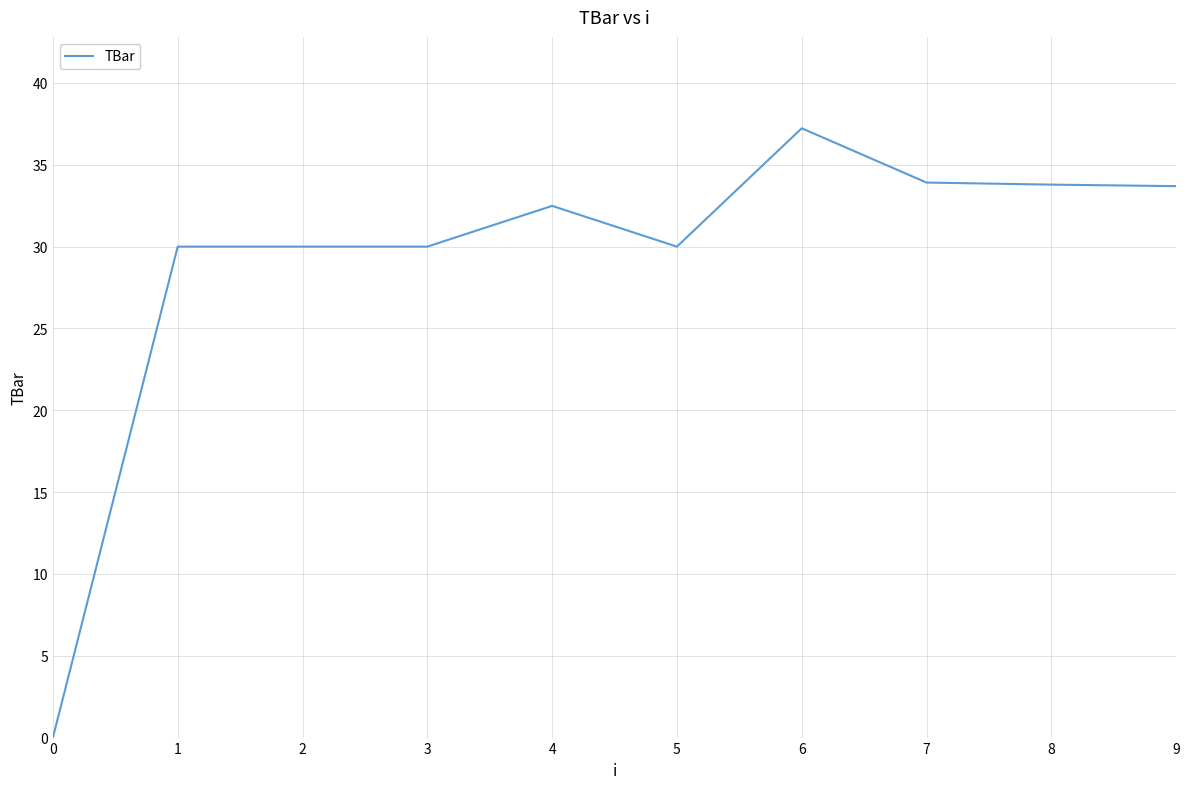

Approximately how many times larger is the value at 5 compared to 1?

1.0